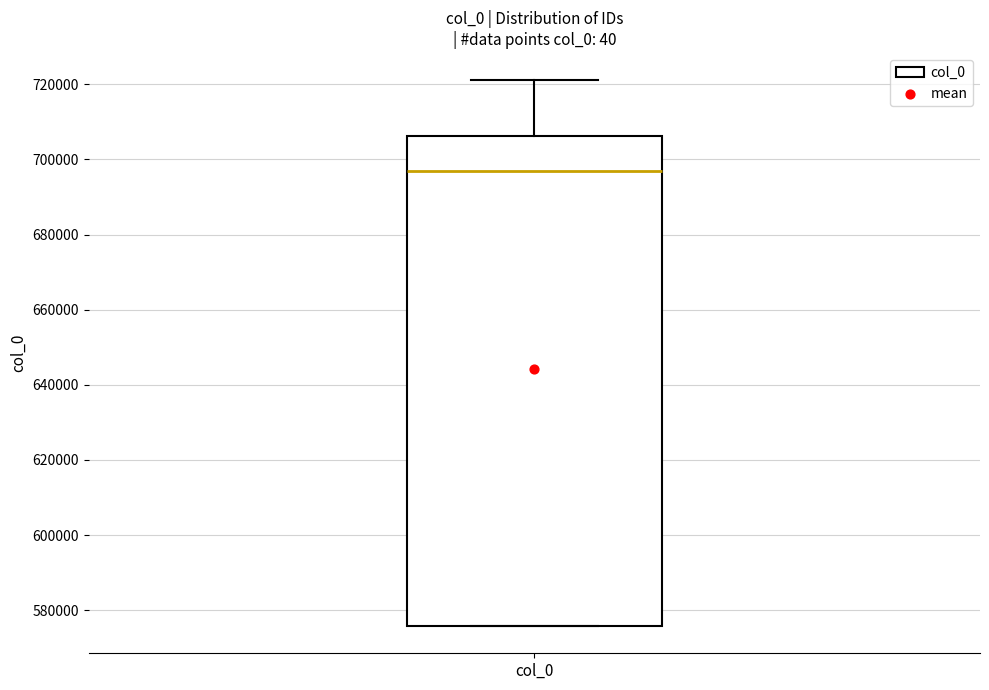

Read this box plot against the y-axis: the position of the median line, the range covered by the box, and the ends of both whiskers. The values are not printed on the chart, so give them approximately, as read against the axis.

median 696000, box 576000 to 706000, whiskers 576000 to 722000